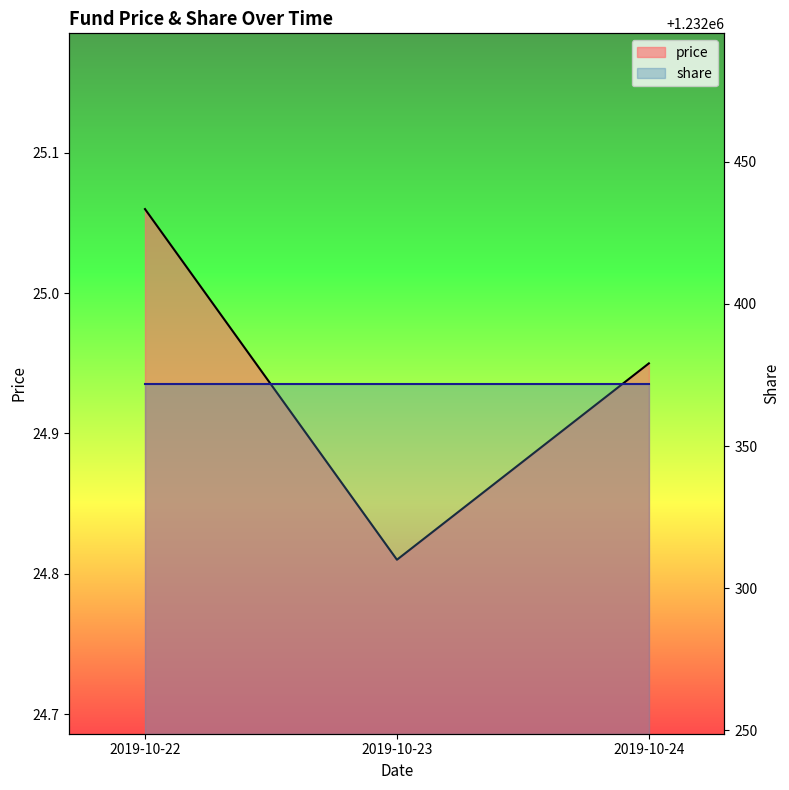

List the labels in order of value, smallest first.

2019-10-23, 2019-10-24, 2019-10-22